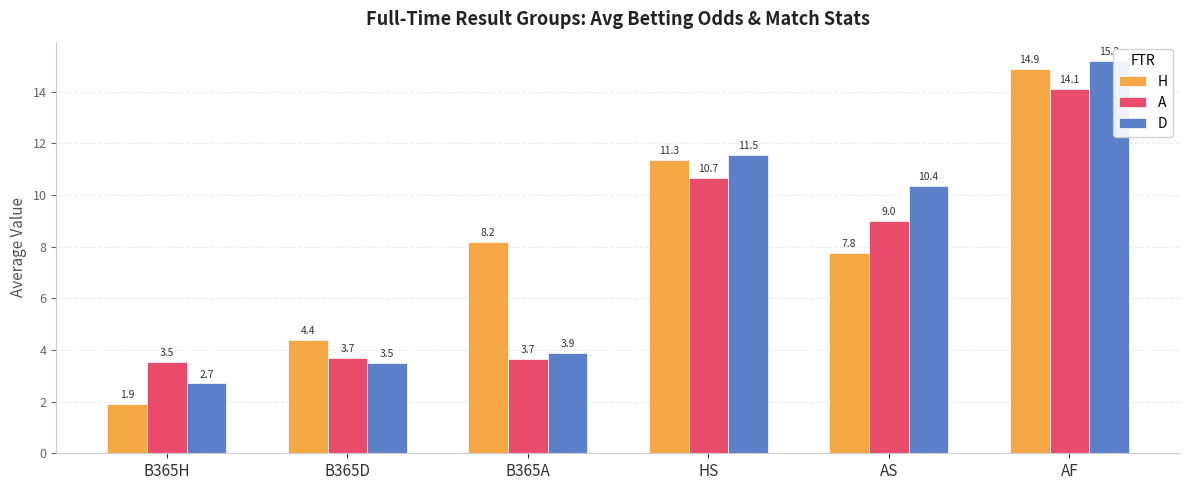

What is the spread (max minus min) of values at AF?

1.1